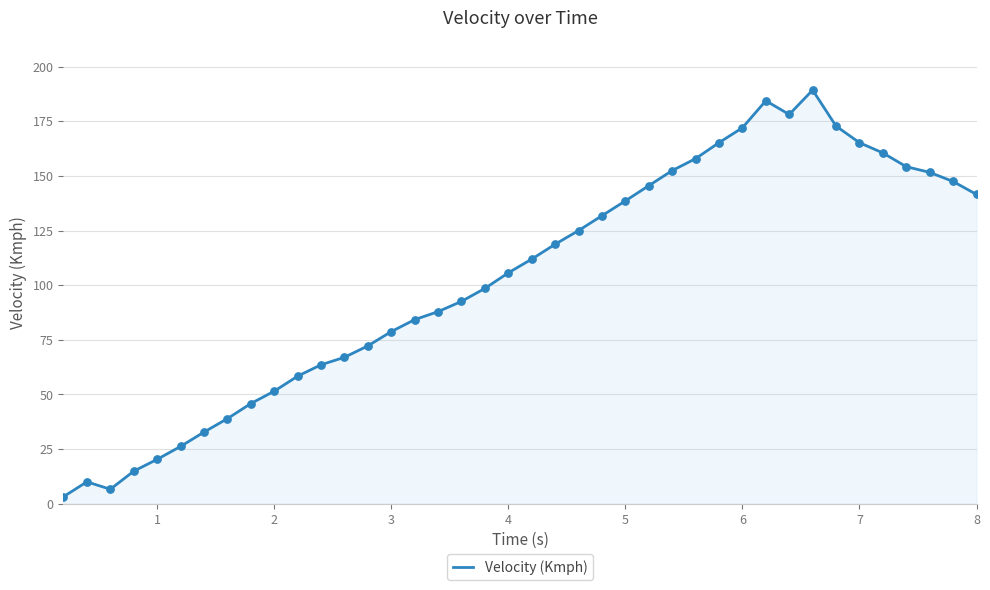

What is the difference between the maximum and minimum values?

186.1